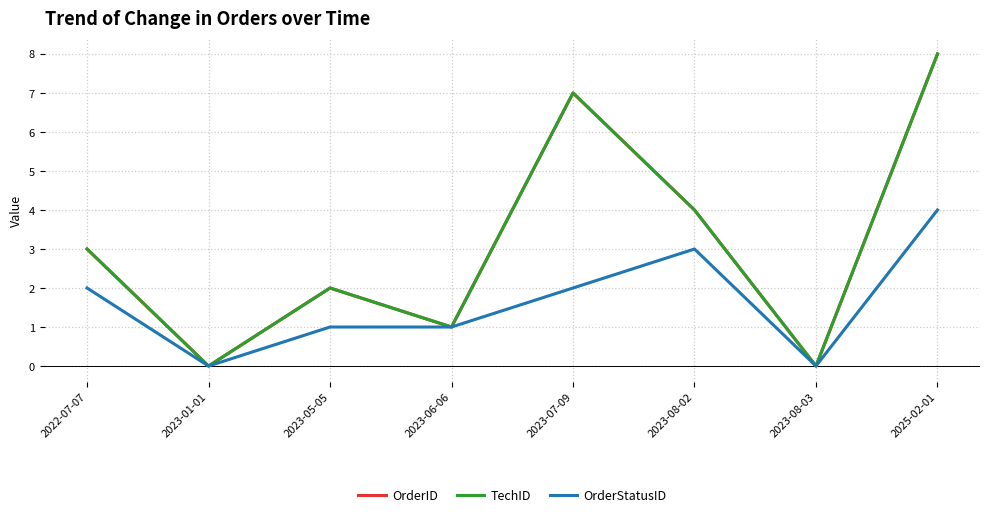

Is this an area chart (filled region under the line)?

No